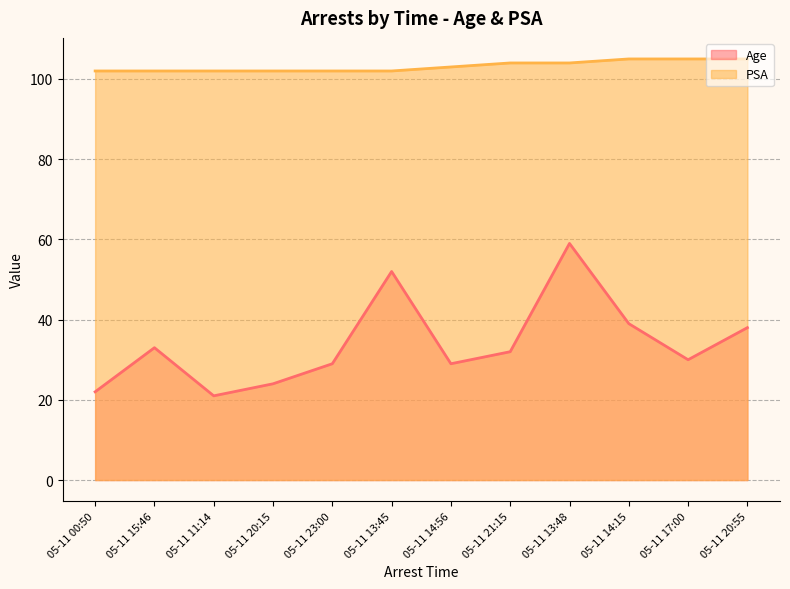

What position from the left is 05-11 14:15?

10